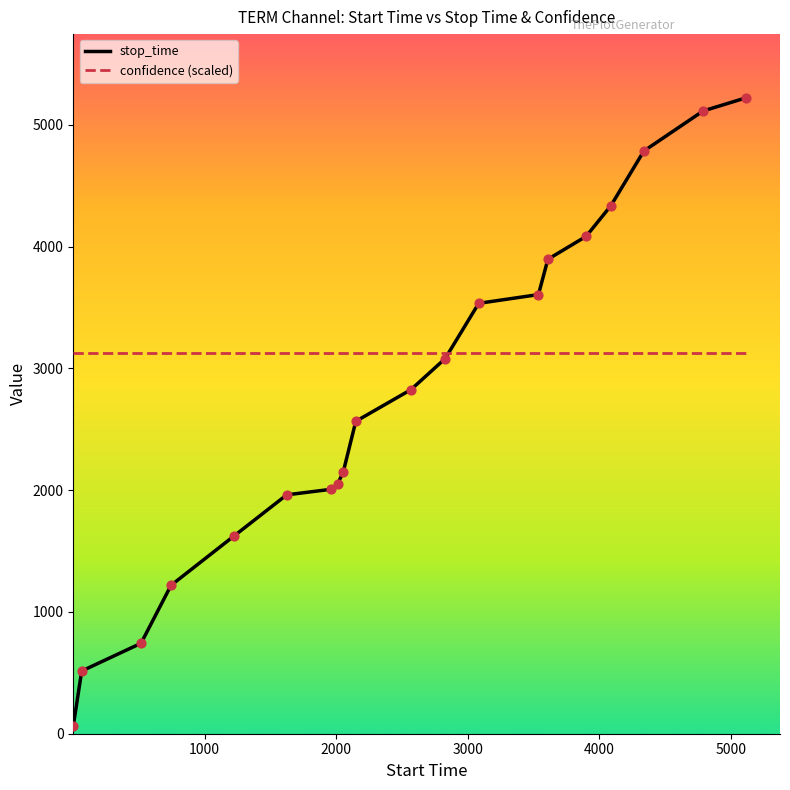

Which series has the largest range (max minus min)?

stop_time